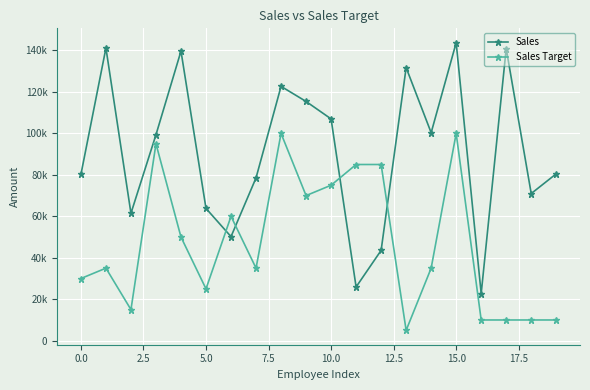

What are all the series names shown in the legend?

Sales, Sales Target